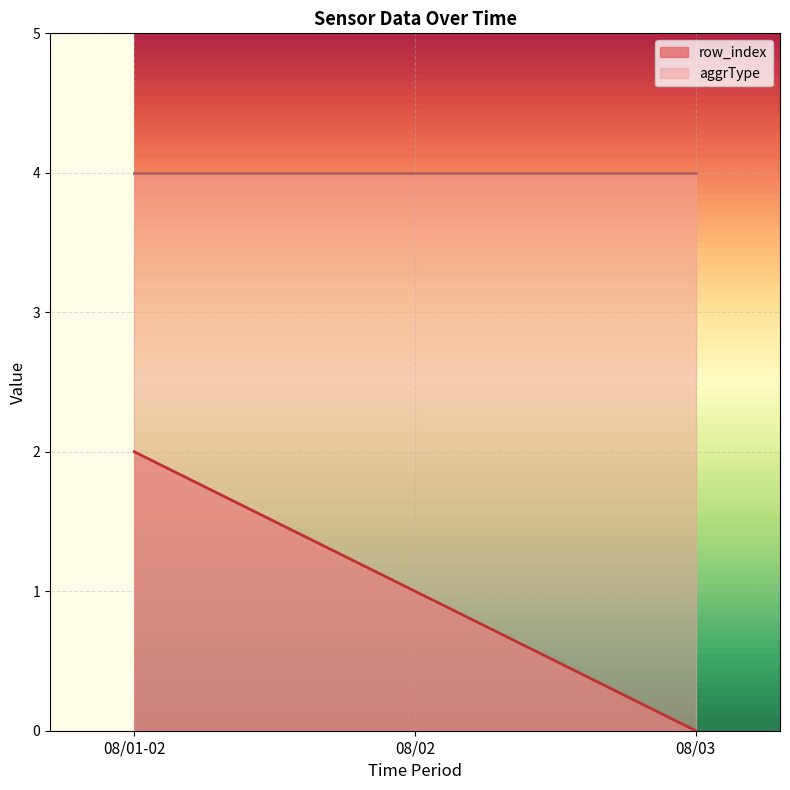

What is the label of the 1st point from the left?

08/01-02